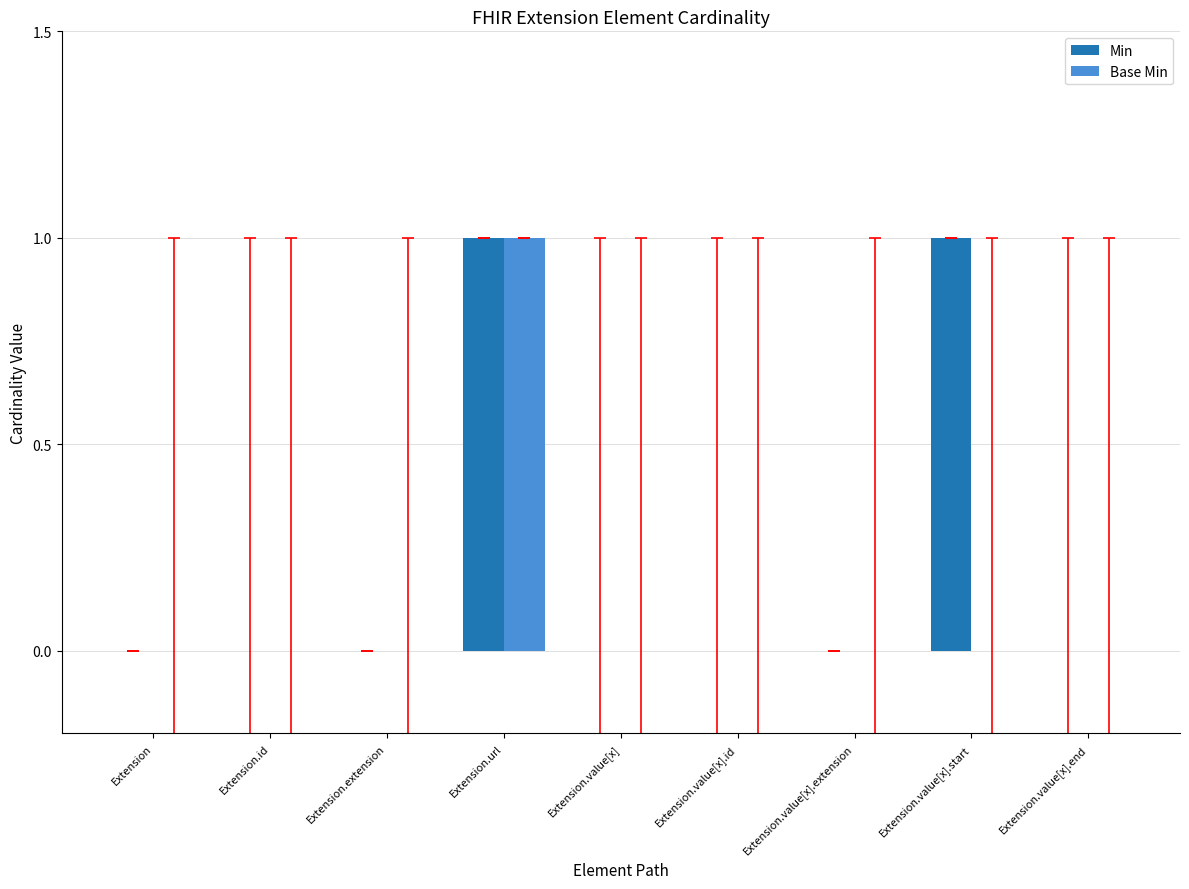

The Min series shows 0 at Extension.extension. True or false?

True